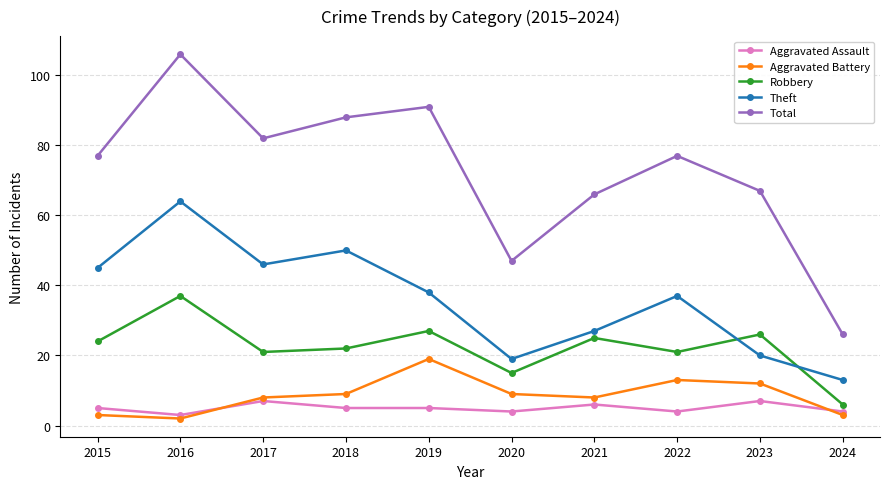

At which category does Aggravated Assault reach its first local peak?

2017